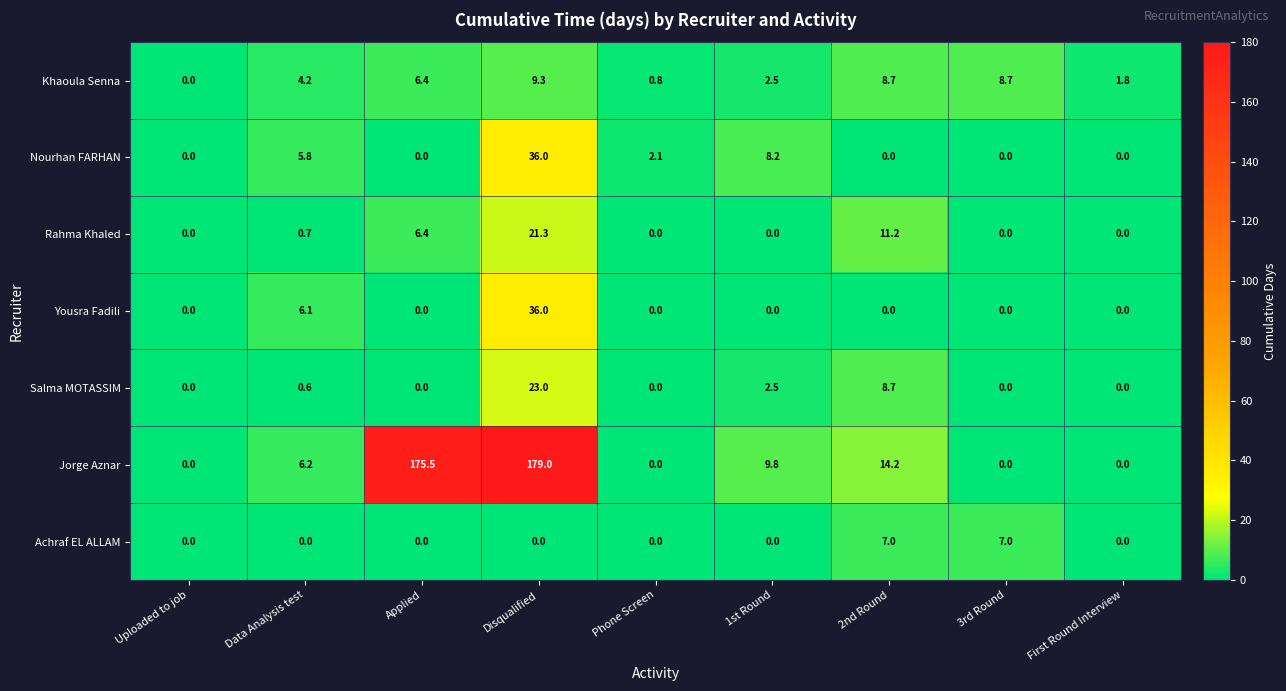

True or false: Achraf EL ALLAM has a value of 0.0 at Applied.

True